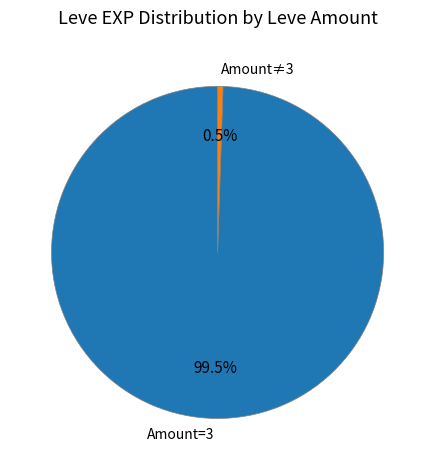

What is the largest slice in the pie chart?

Amount=3